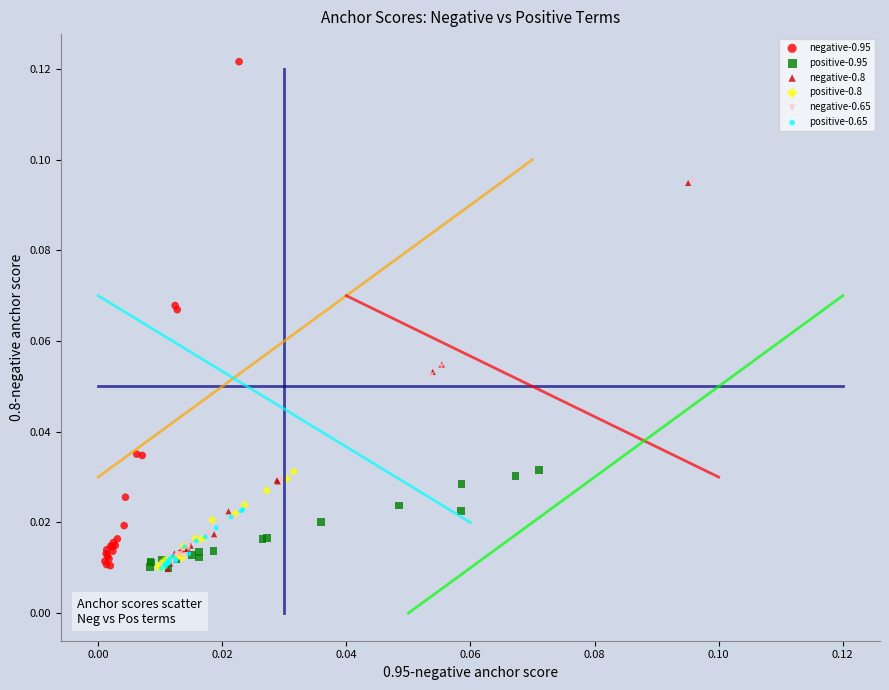

What are all the series names shown in the legend?

negative-0.95, positive-0.95, negative-0.8, positive-0.8, negative-0.65, positive-0.65